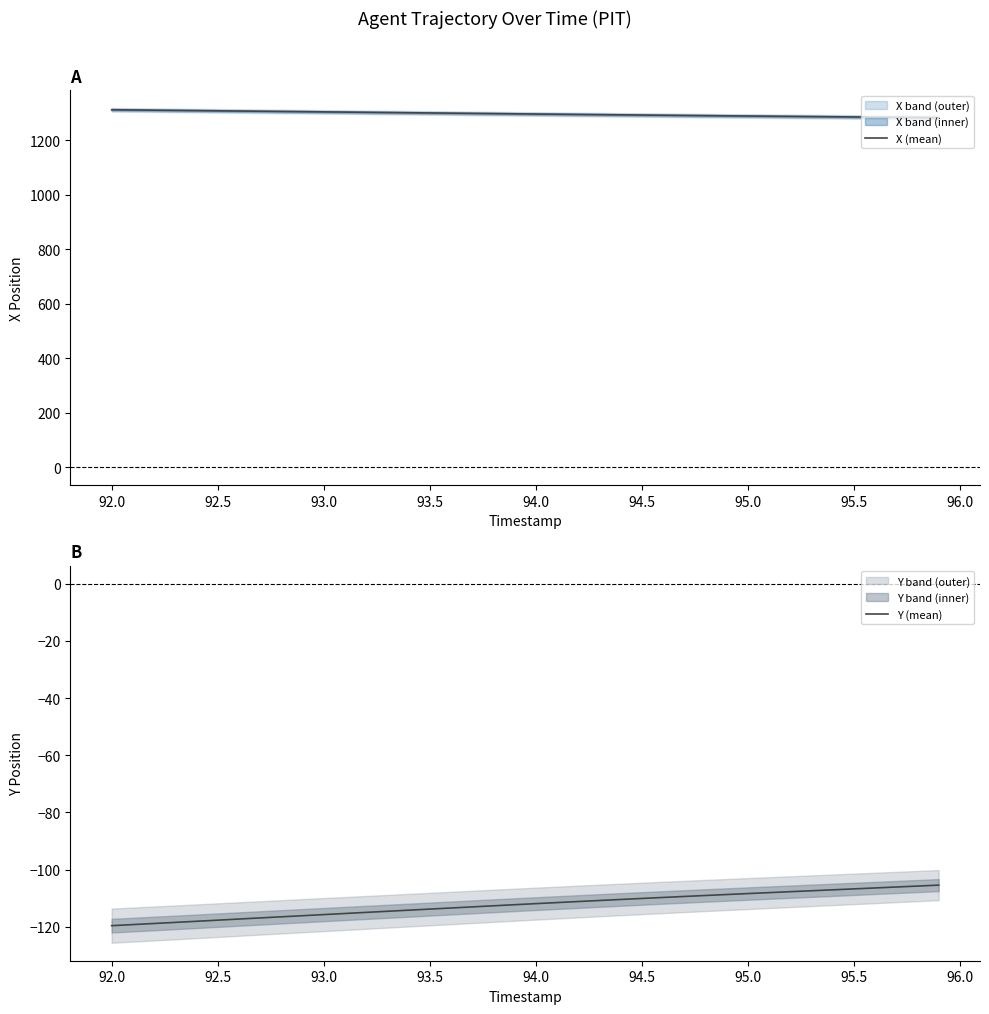

What is the difference between the maximum and minimum values in the X (mean) series?

29.1